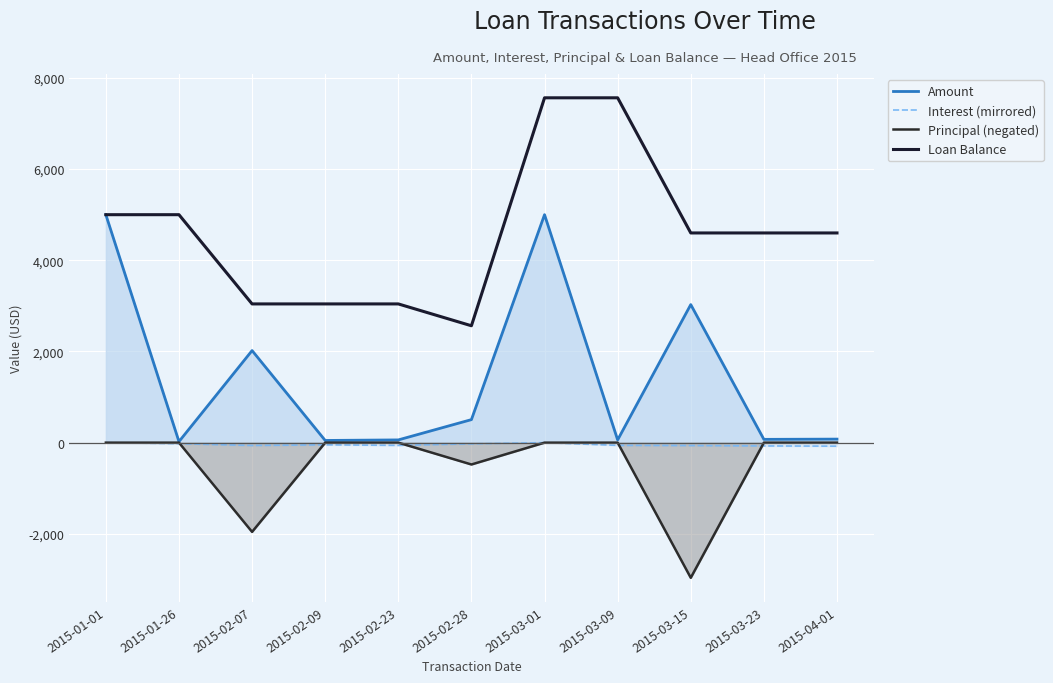

True or false: Loan Balance and Principal (negated) cross at least once.

False